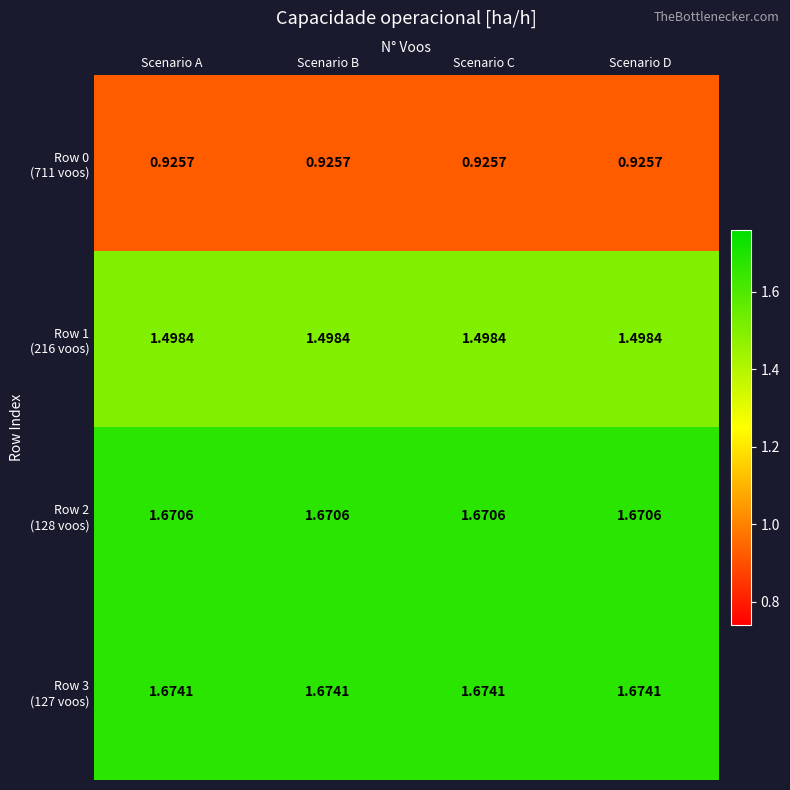

Which series has the widest spread of values?

Row 0 (711 voos)